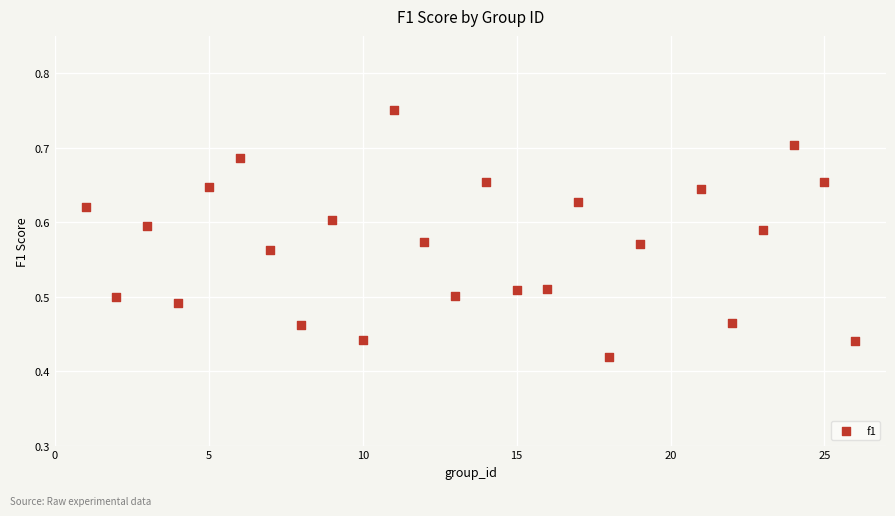

What is the range of Y values (max minus min)?

0.3